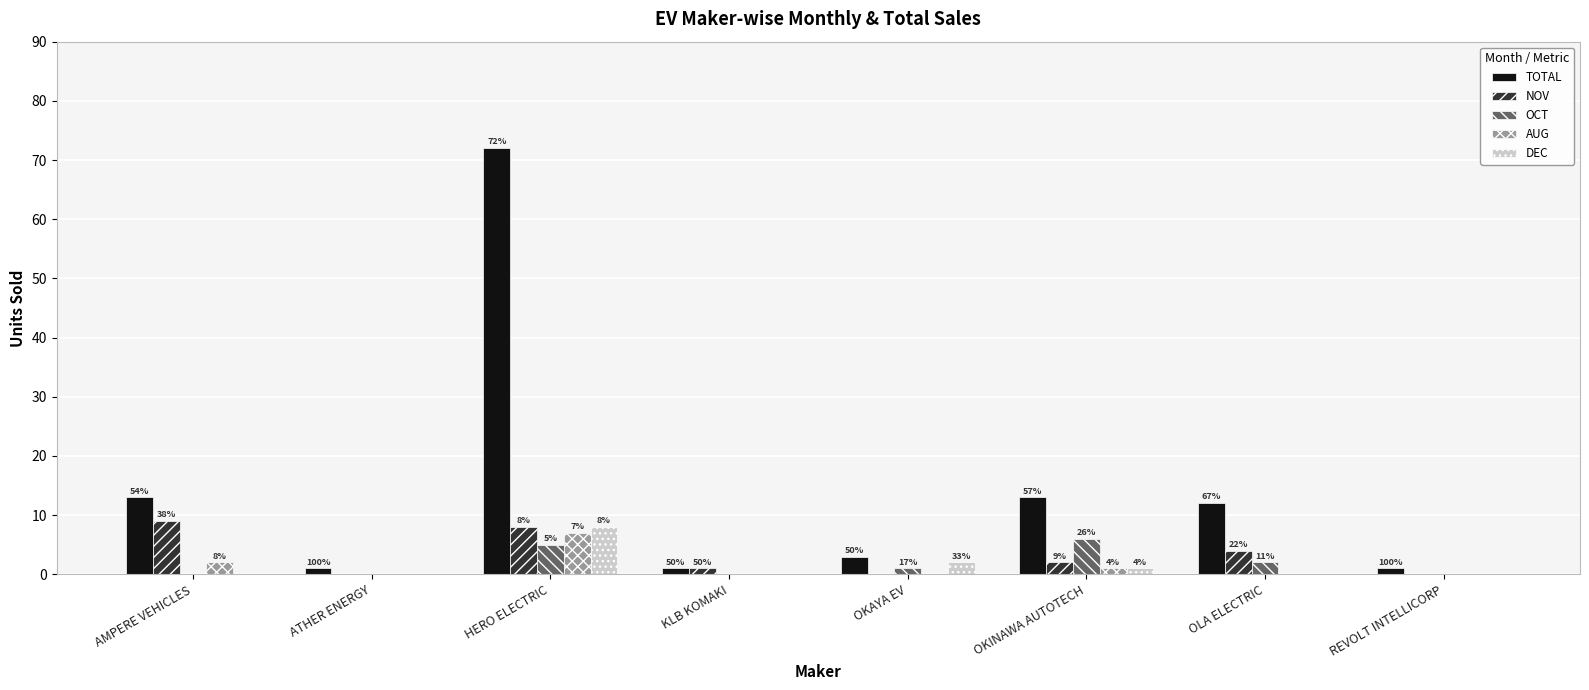

At which category does the chart reach its peak across all series?

HERO ELECTRIC